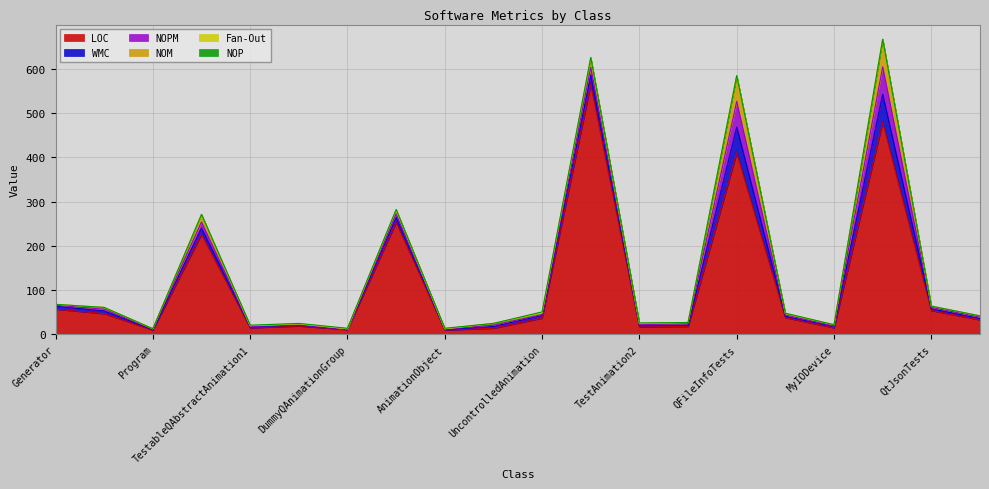

True or false: NOPM and WMC intersect in this chart.

False